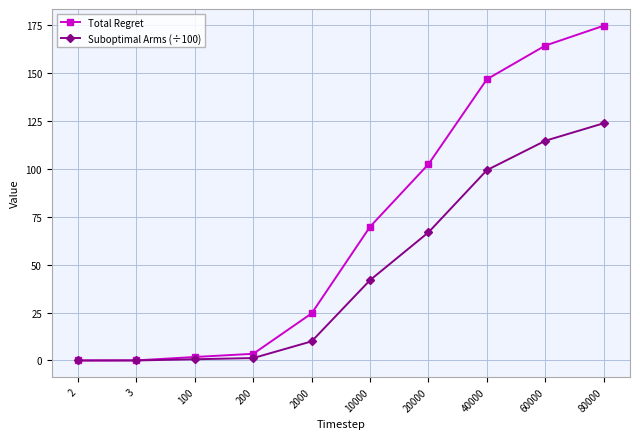

Which series has the largest range (max minus min)?

Total Regret